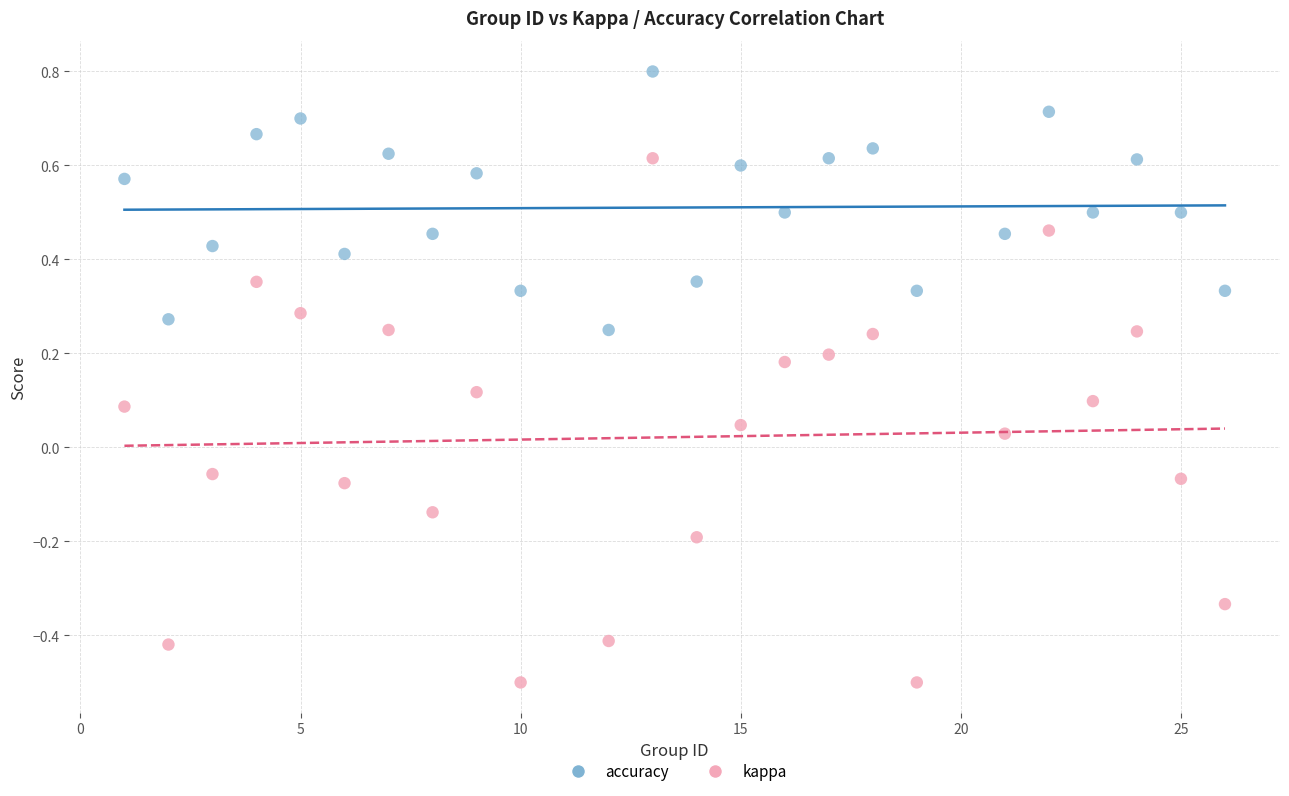

Which series contains the highest Y value?

accuracy